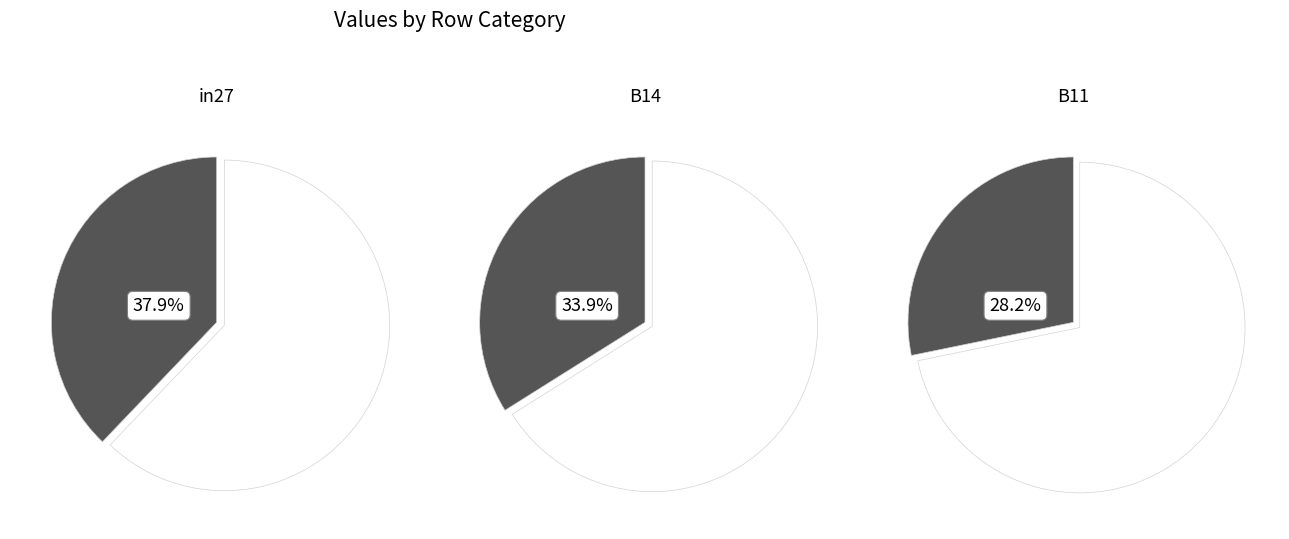

To the nearest percent, what portion does B14 represent?

34%